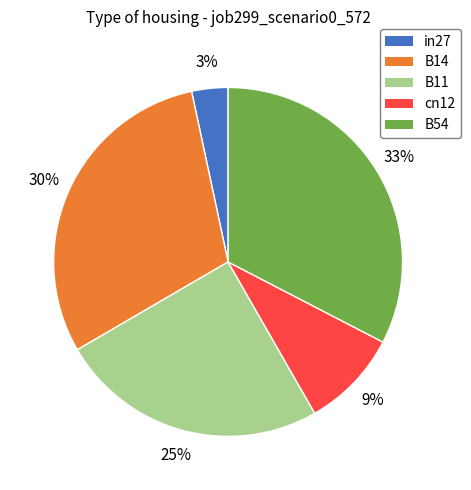

Is B54 the majority of the pie?

No